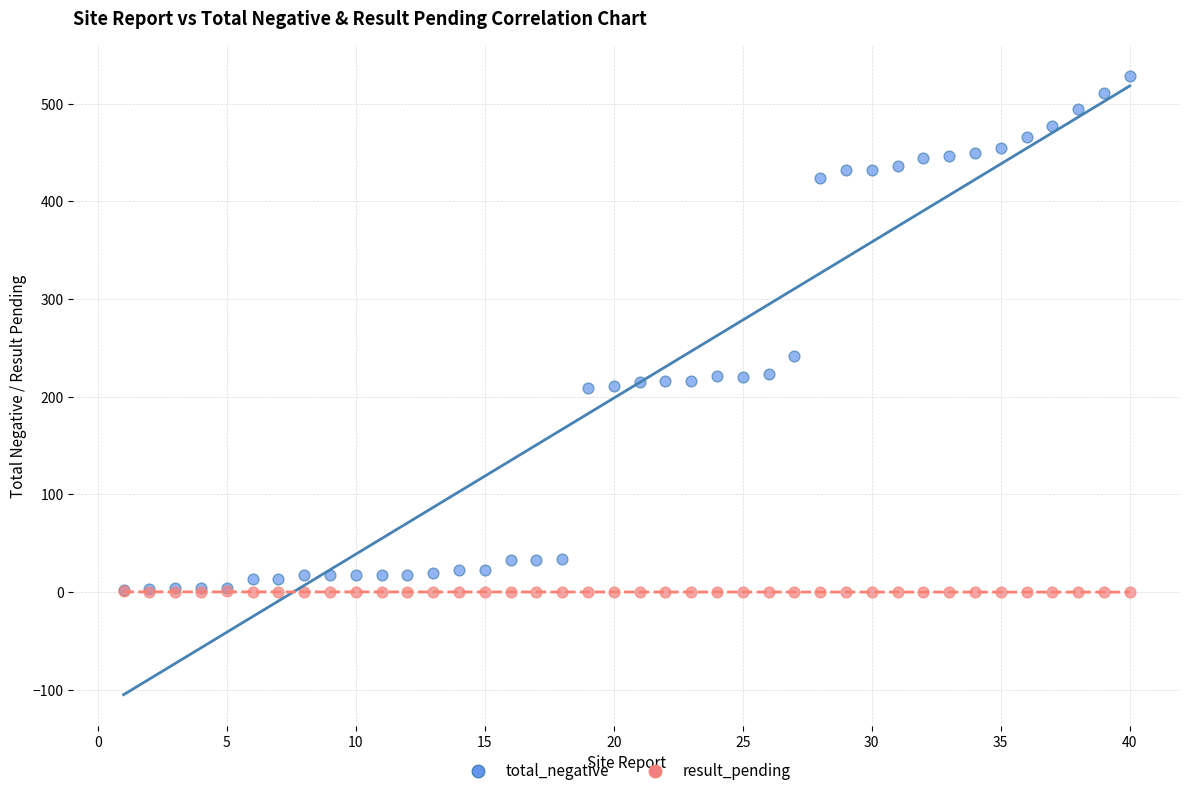

Across all series, what Y value is closest to 264?

242